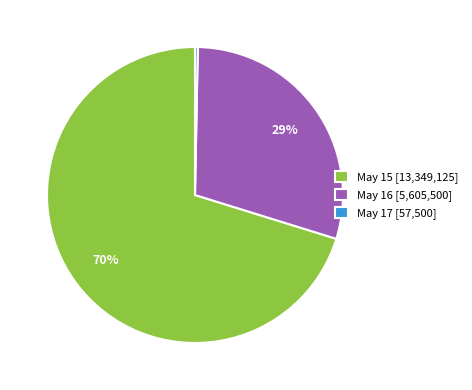

Combined, do May 15 [13,349,125] and May 17 [57,500] account for over 50%?

Yes